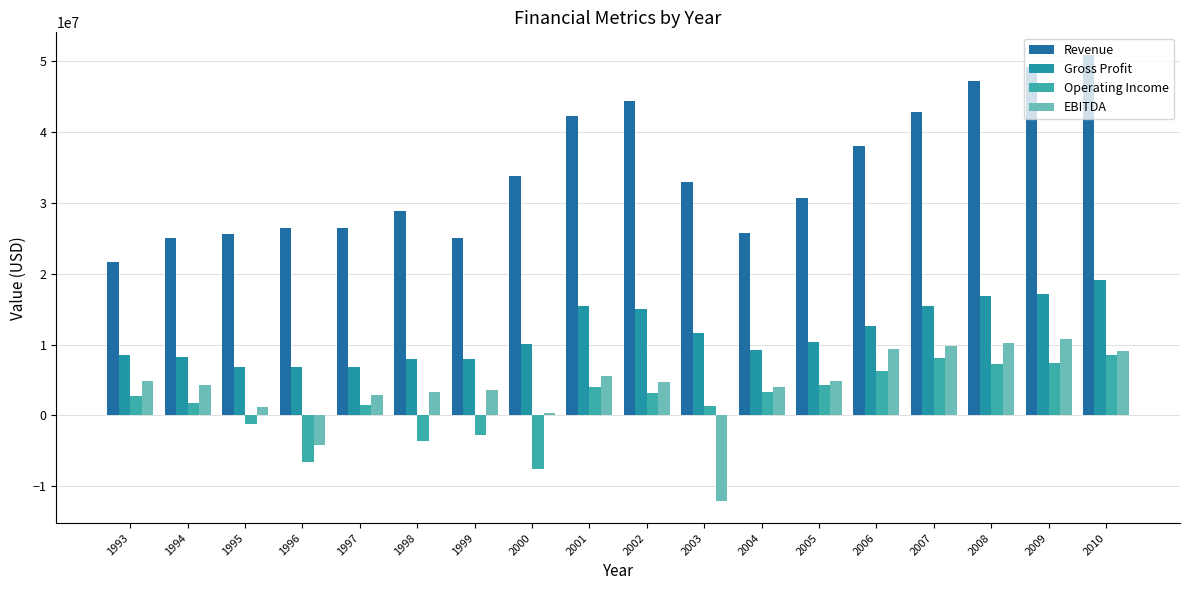

What is the sum of all Revenue values?

617099000